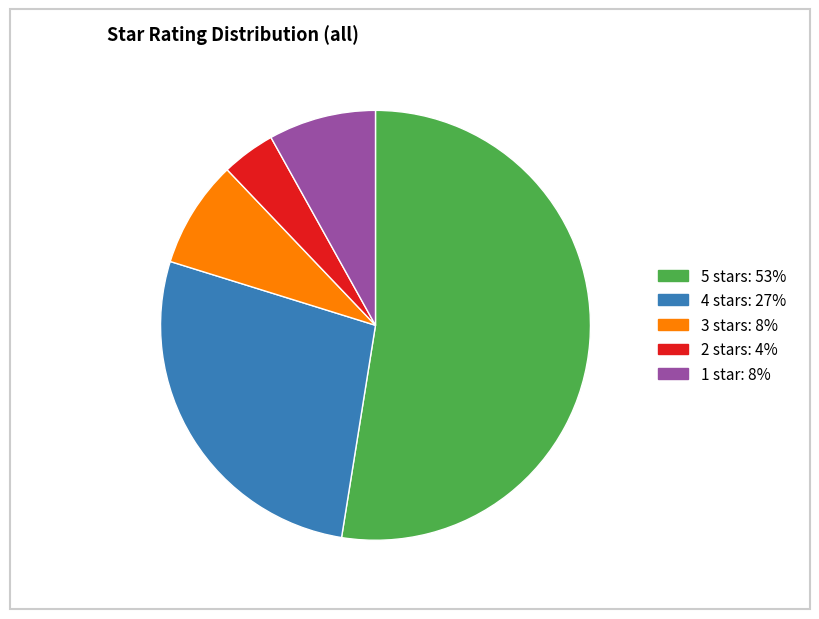

Do 3 stars and 1 star together represent more than half of the pie?

No